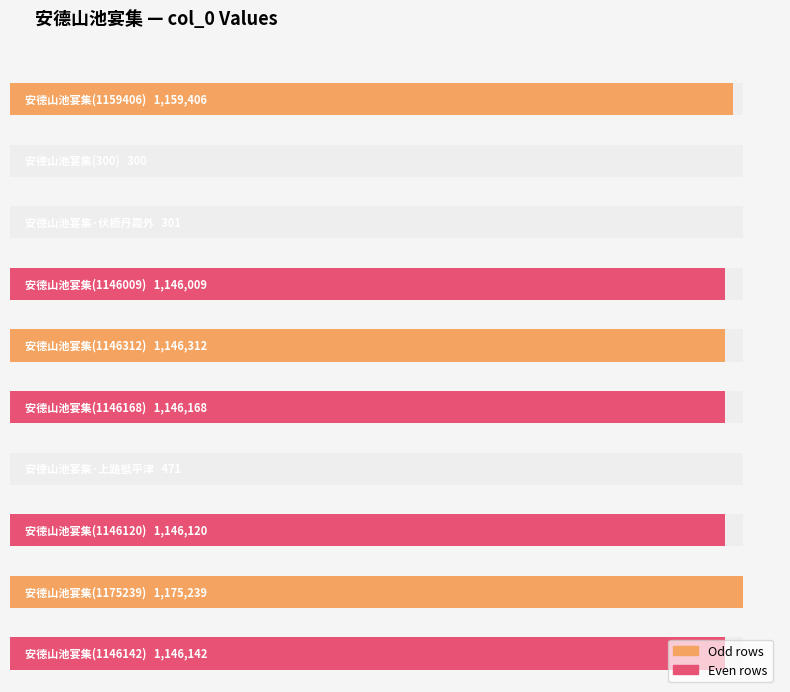

What position from the right is 安德山池宴集(1159406)?

10